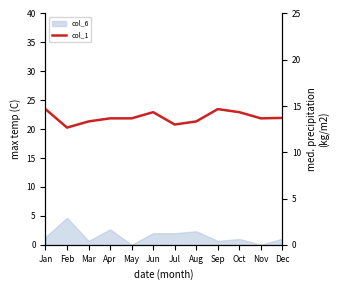

The value at Feb is 4.6. True or false?

False